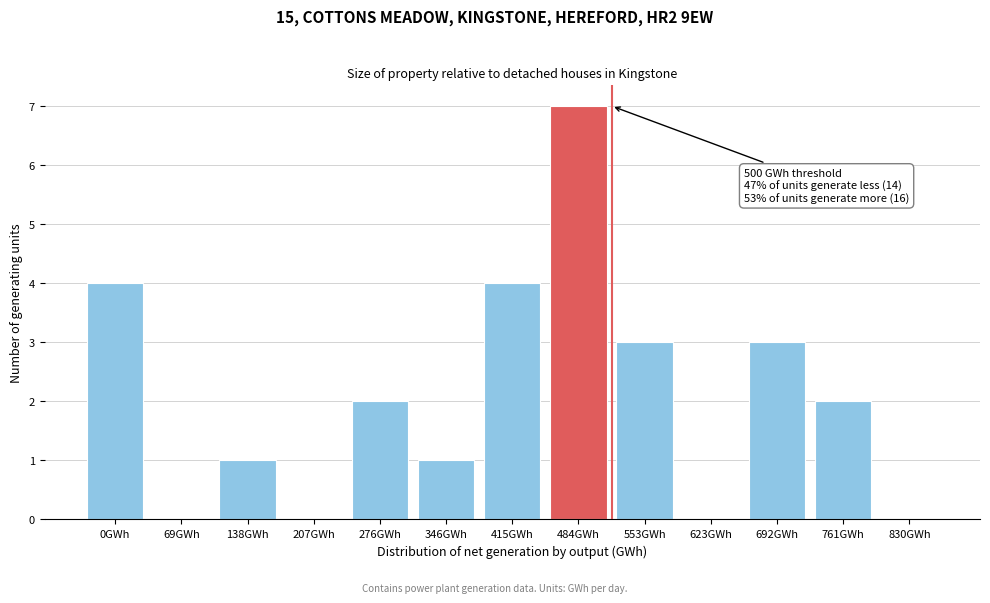

Reading left to right, list all the values displayed in this chart.

0GWh=4	69GWh=0	138GWh=1	207GWh=0	276GWh=2	346GWh=1	415GWh=4	484GWh=7	553GWh=3	623GWh=0	692GWh=3	761GWh=2	830GWh=0